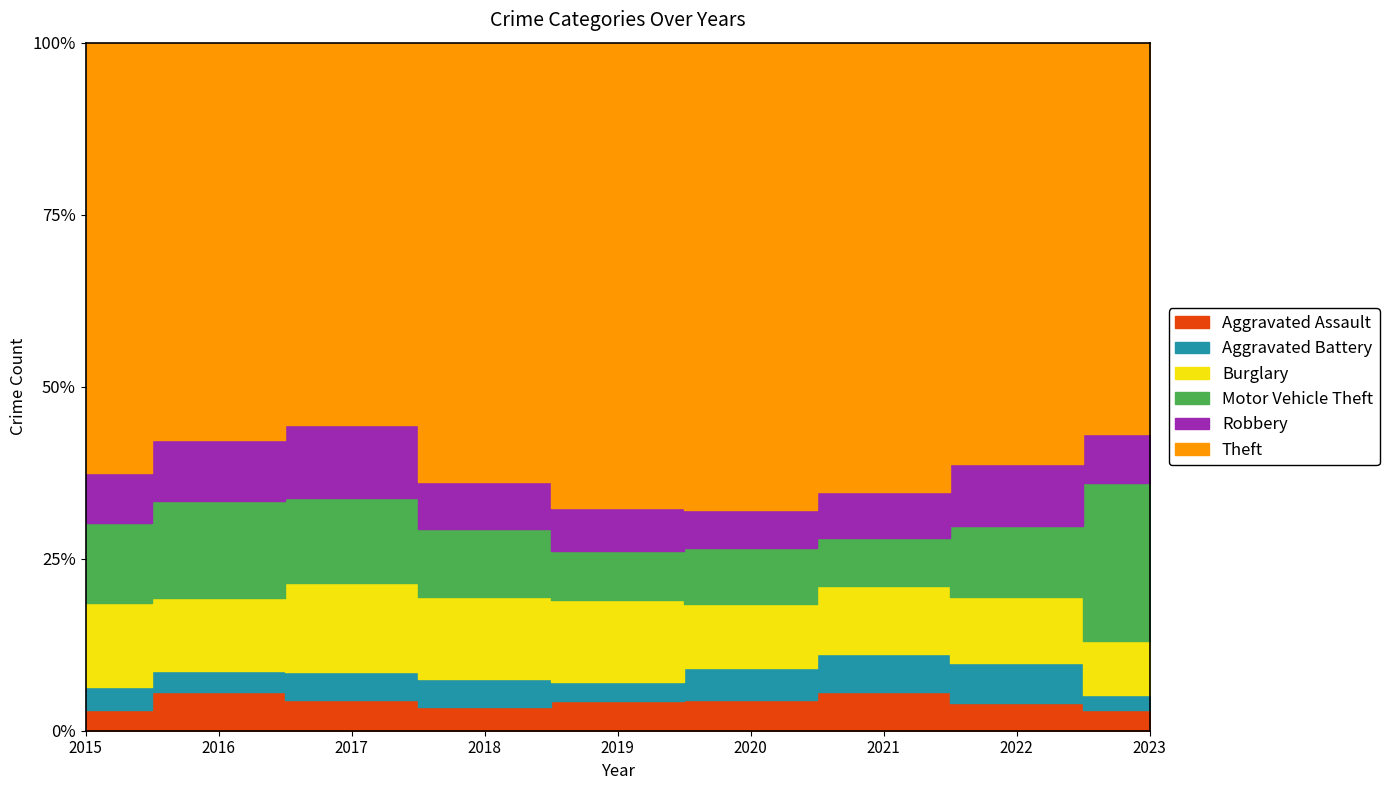

Rank the series by their maximum value, from lowest to highest.

Aggravated Battery, Aggravated Assault, Robbery, Burglary, Motor Vehicle Theft, Theft